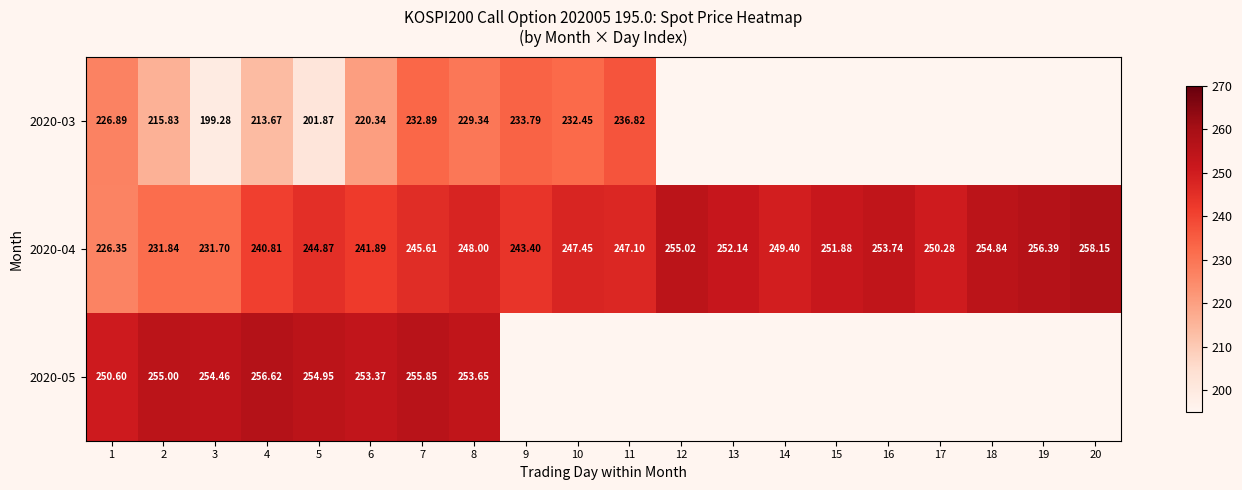

How many data points in 2020-04 are less than 248?

10